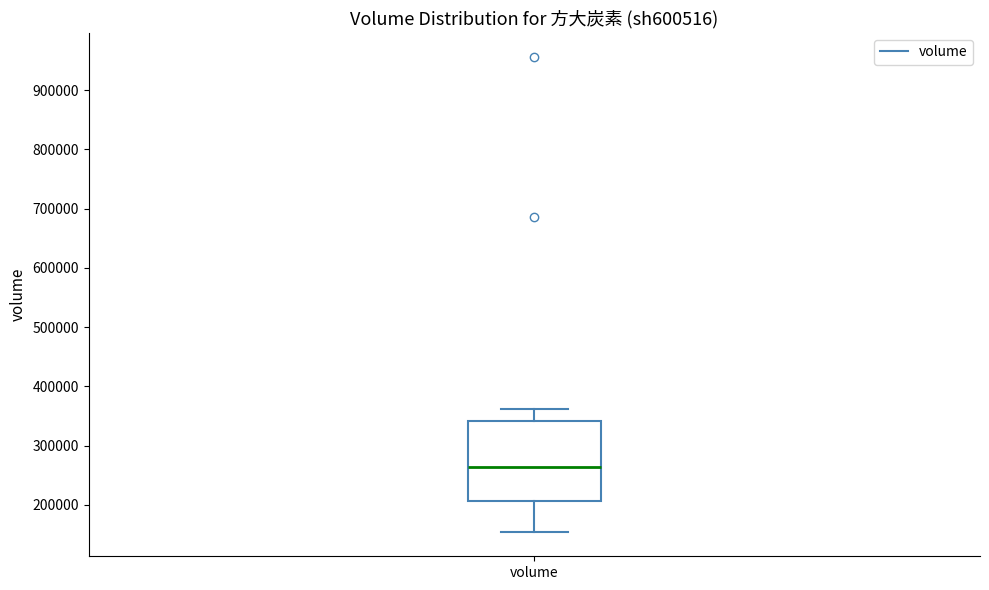

Transcribe this box plot: give where the median line is, the range the box spans, and where the two whiskers end, as read against the y-axis. The values are not printed on the chart, so give them approximately, as read against the axis.

median 260000, box 210000 to 340000, whiskers 150000 to 360000